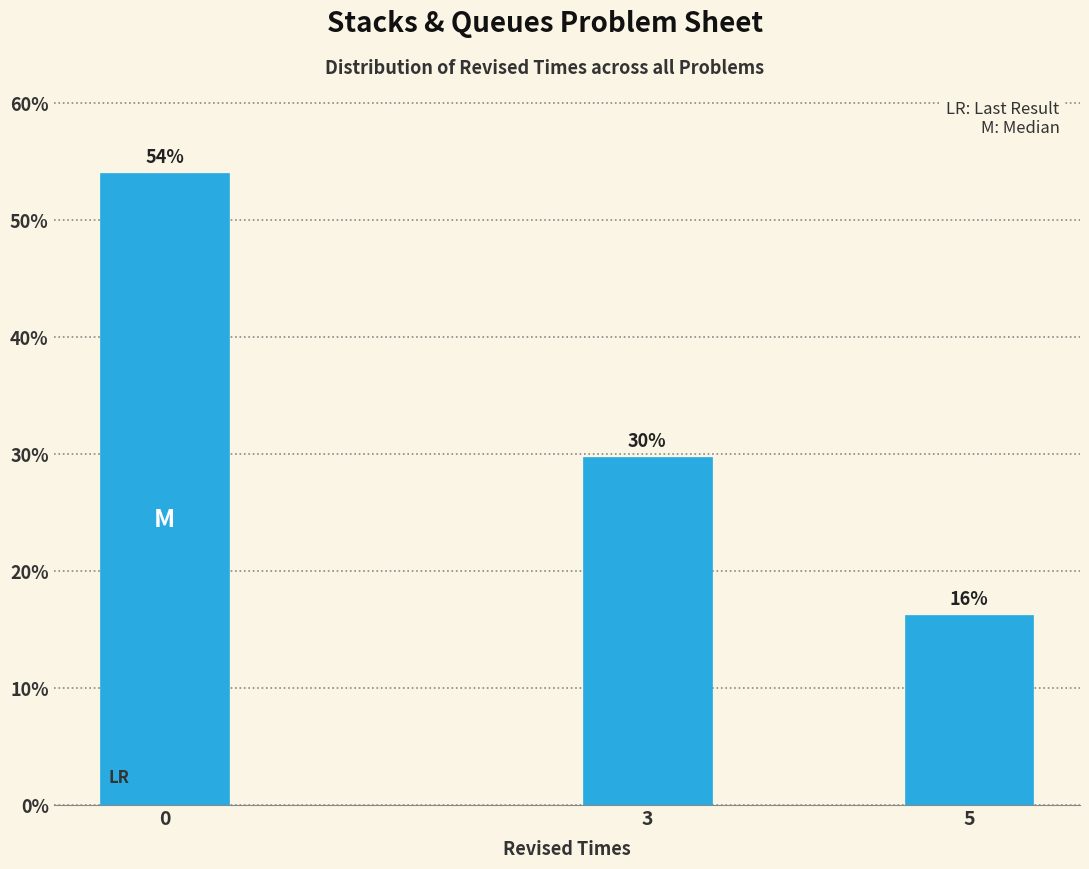

Does the chart contain any negative values?

No